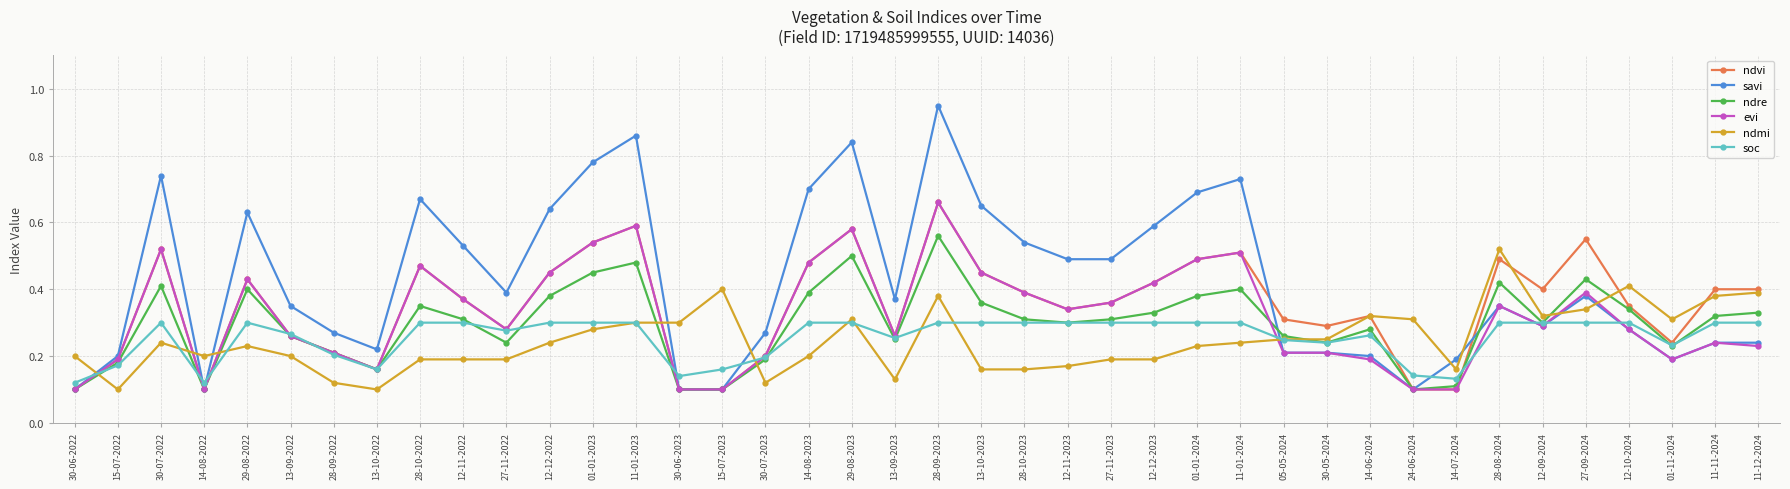

Which series has the largest range (max minus min)?

savi